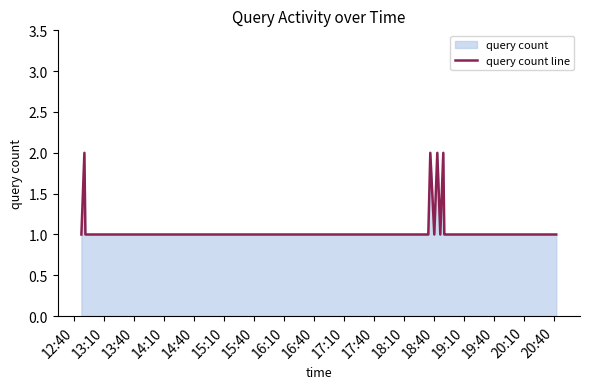

True or false: the data has more than 2 interior local peaks.

True